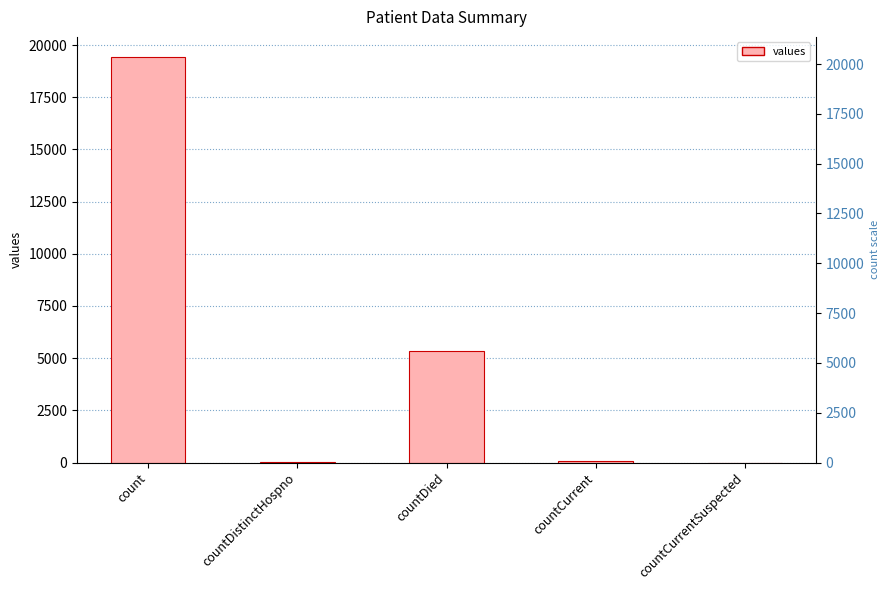

Reading left to right, transcribe all the data shown in this chart.

19420	38	5357	60	0